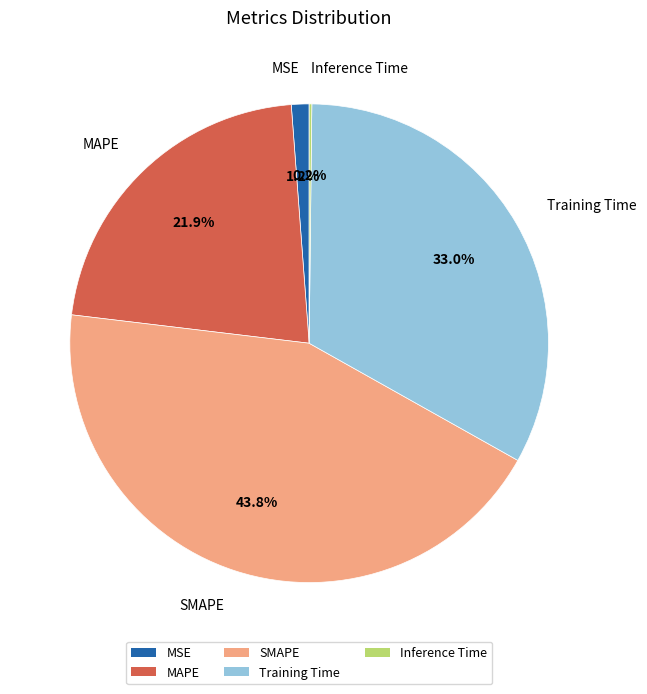

Does Training Time account for over 50% of the chart?

No